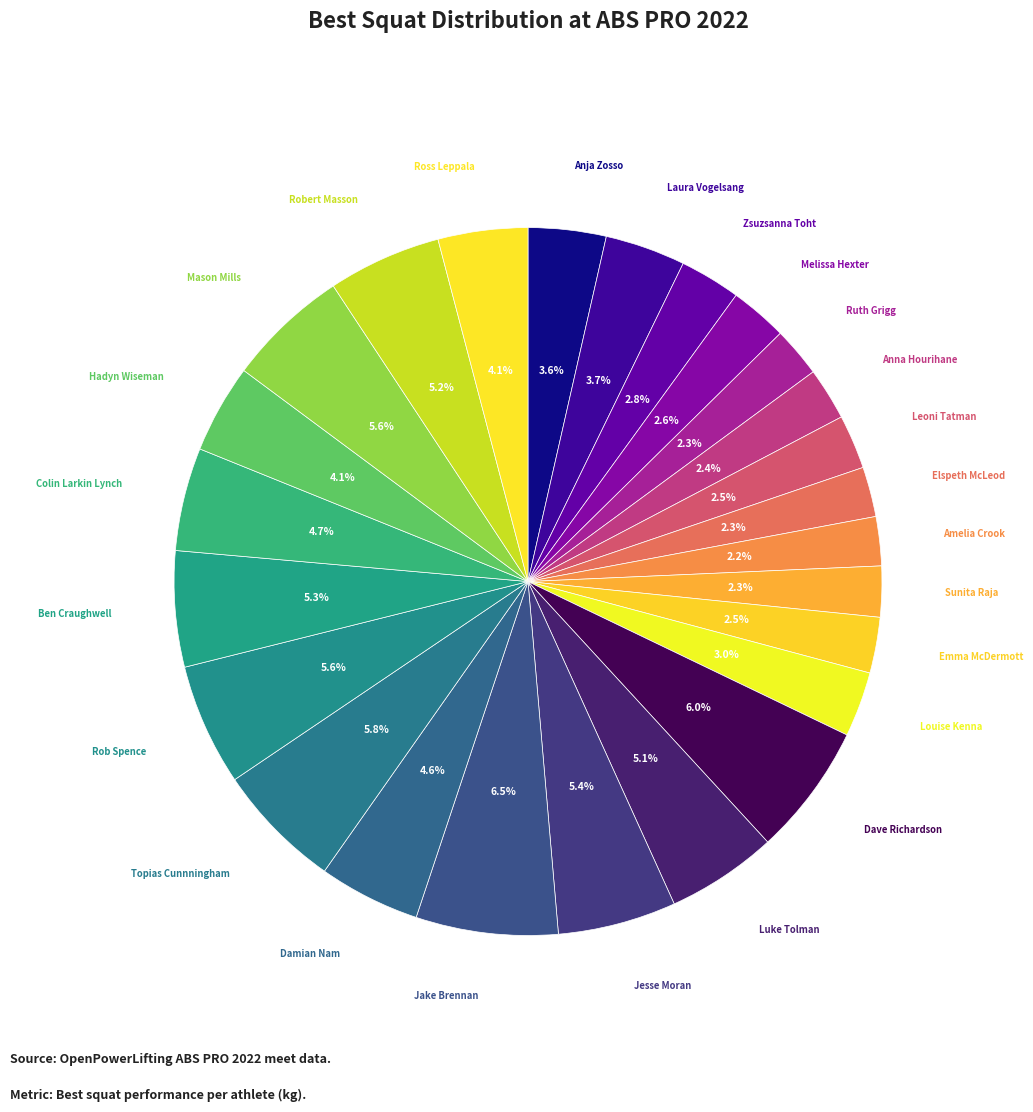

Which has a higher value, Robert Masson or Amelia Crook?

Robert Masson